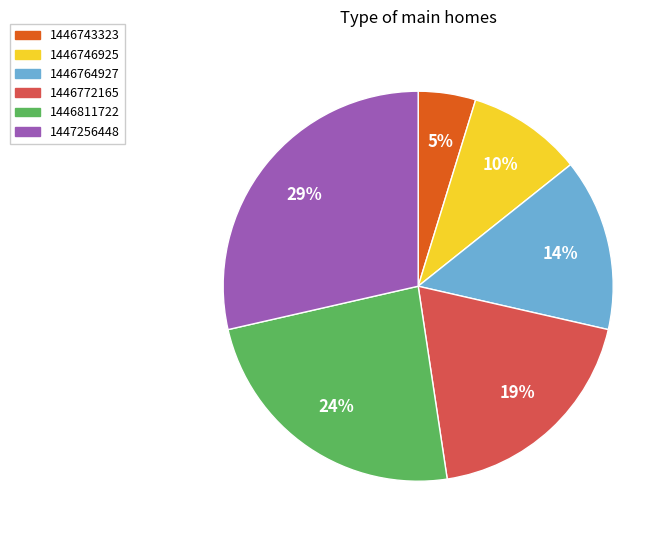

Which category has the biggest portion of the pie?

1447256448